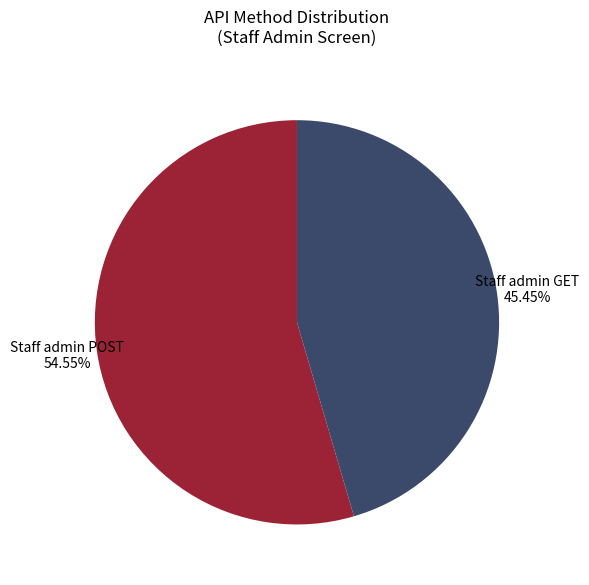

Does any single category account for the majority?

Yes